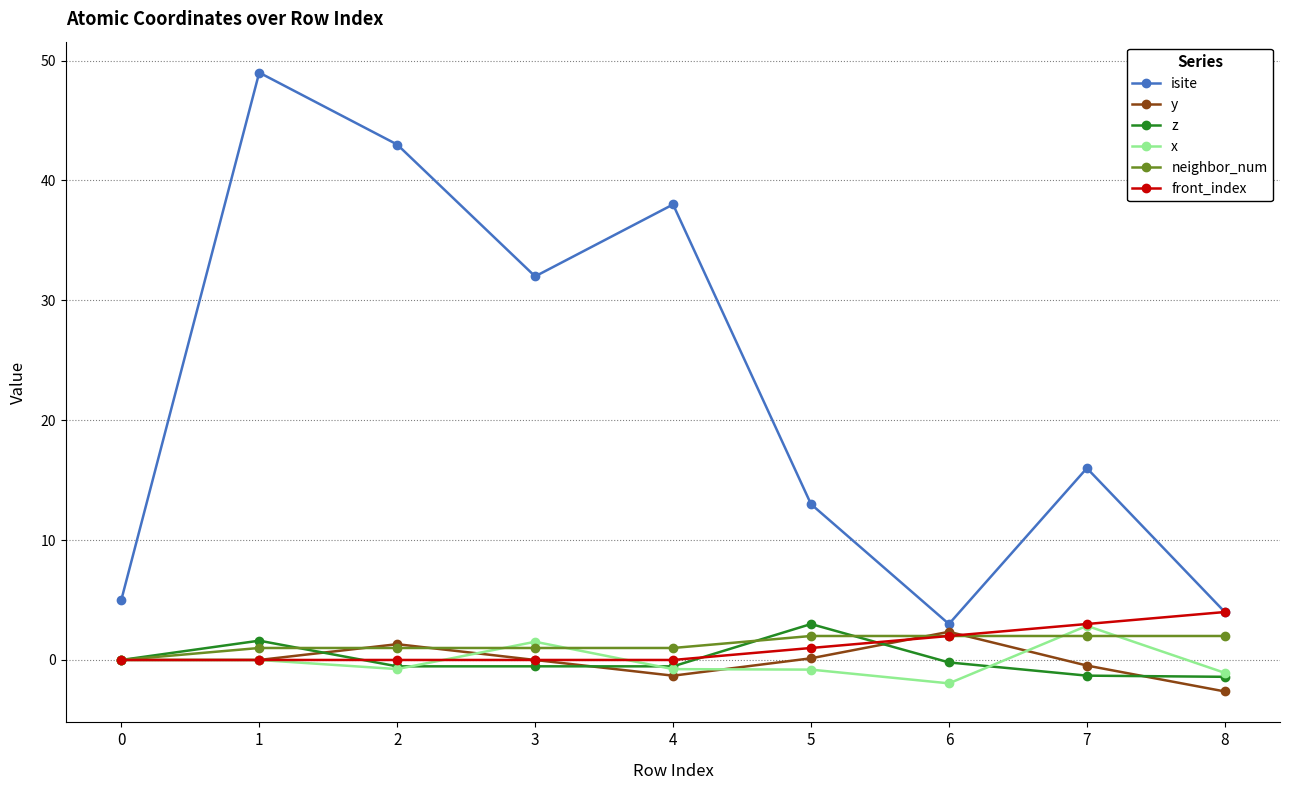

Is it true that y equals -0.5 at 7?

True